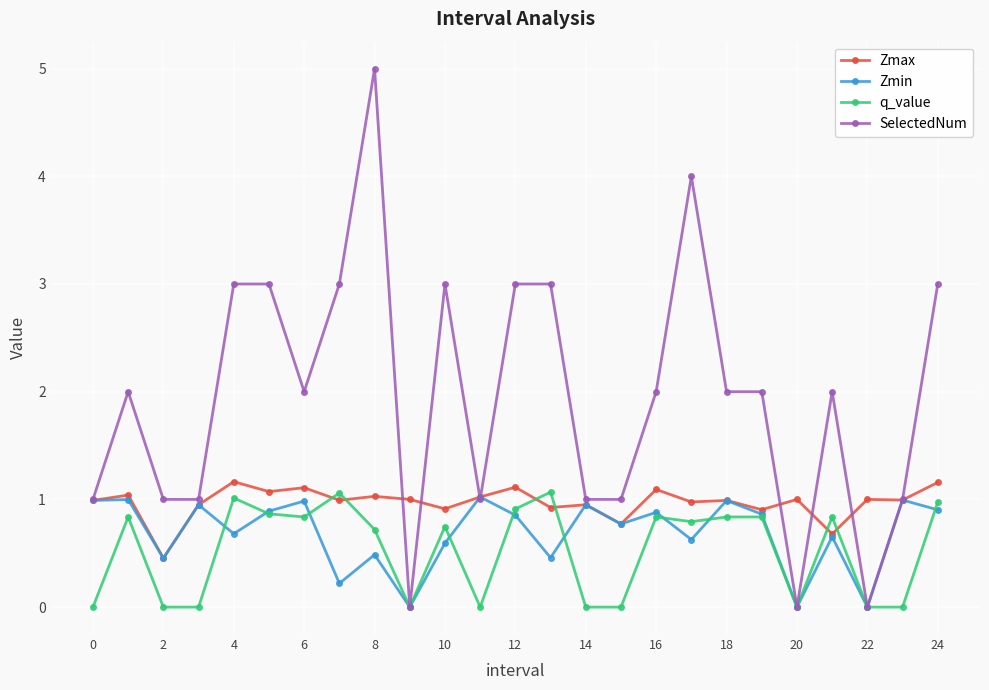

Which series has the largest range (max minus min)?

SelectedNum